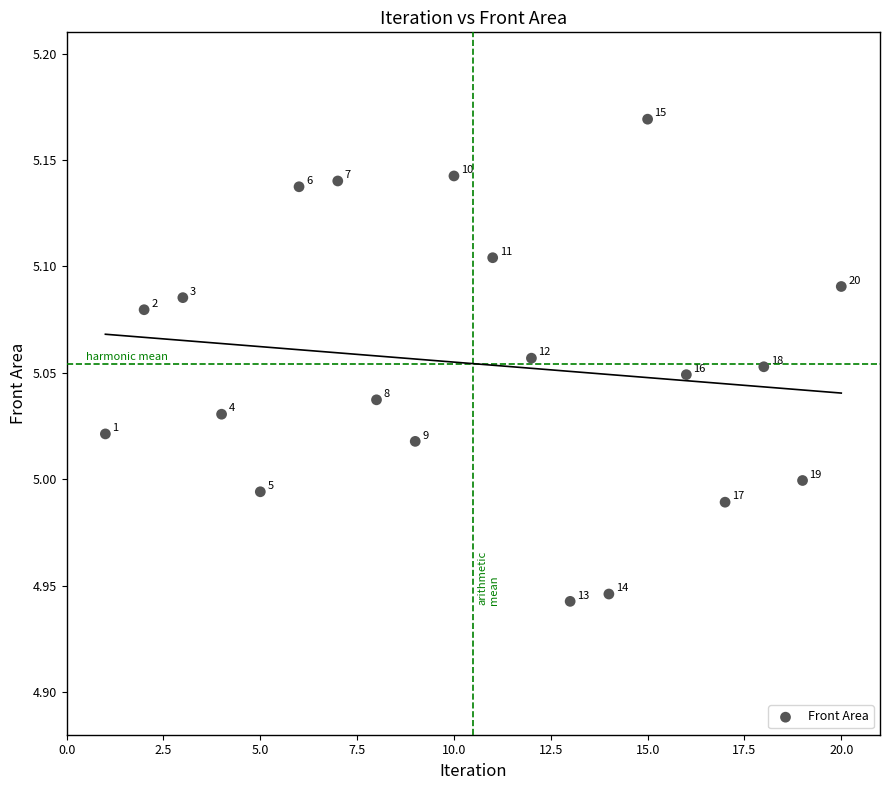

What is the range of X values (max minus min)?

19.0